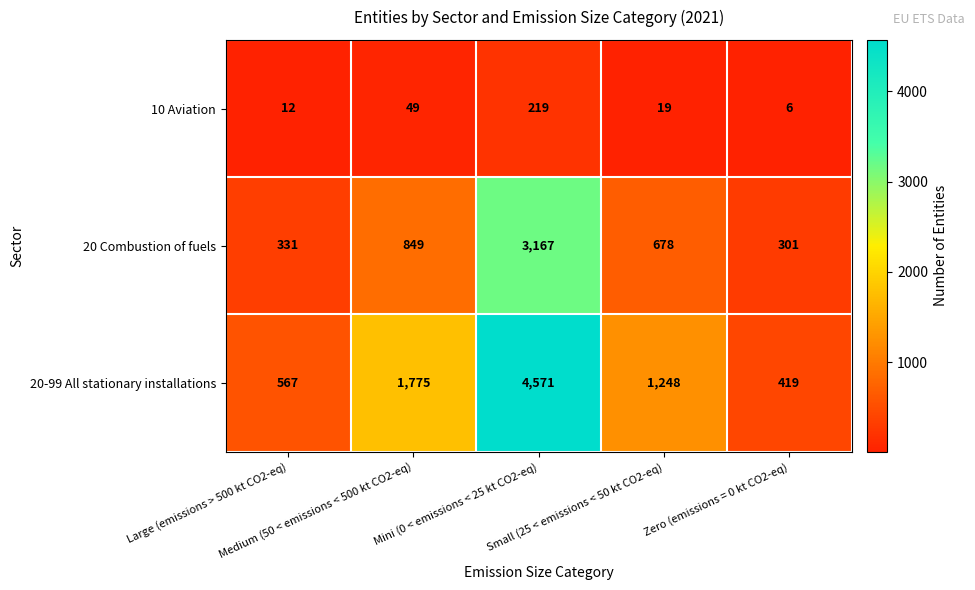

At which category does the chart reach its peak across all series?

Mini (0 < emissions < 25 kt CO2-eq)